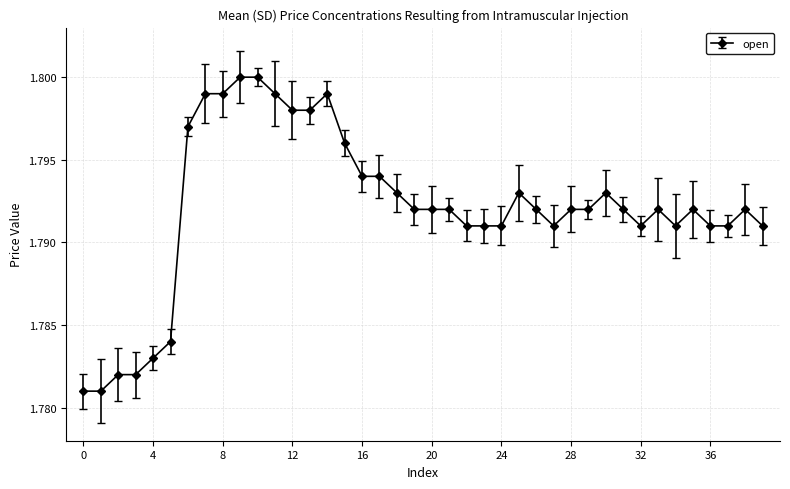

Count the values in the range 1 to 2.

40